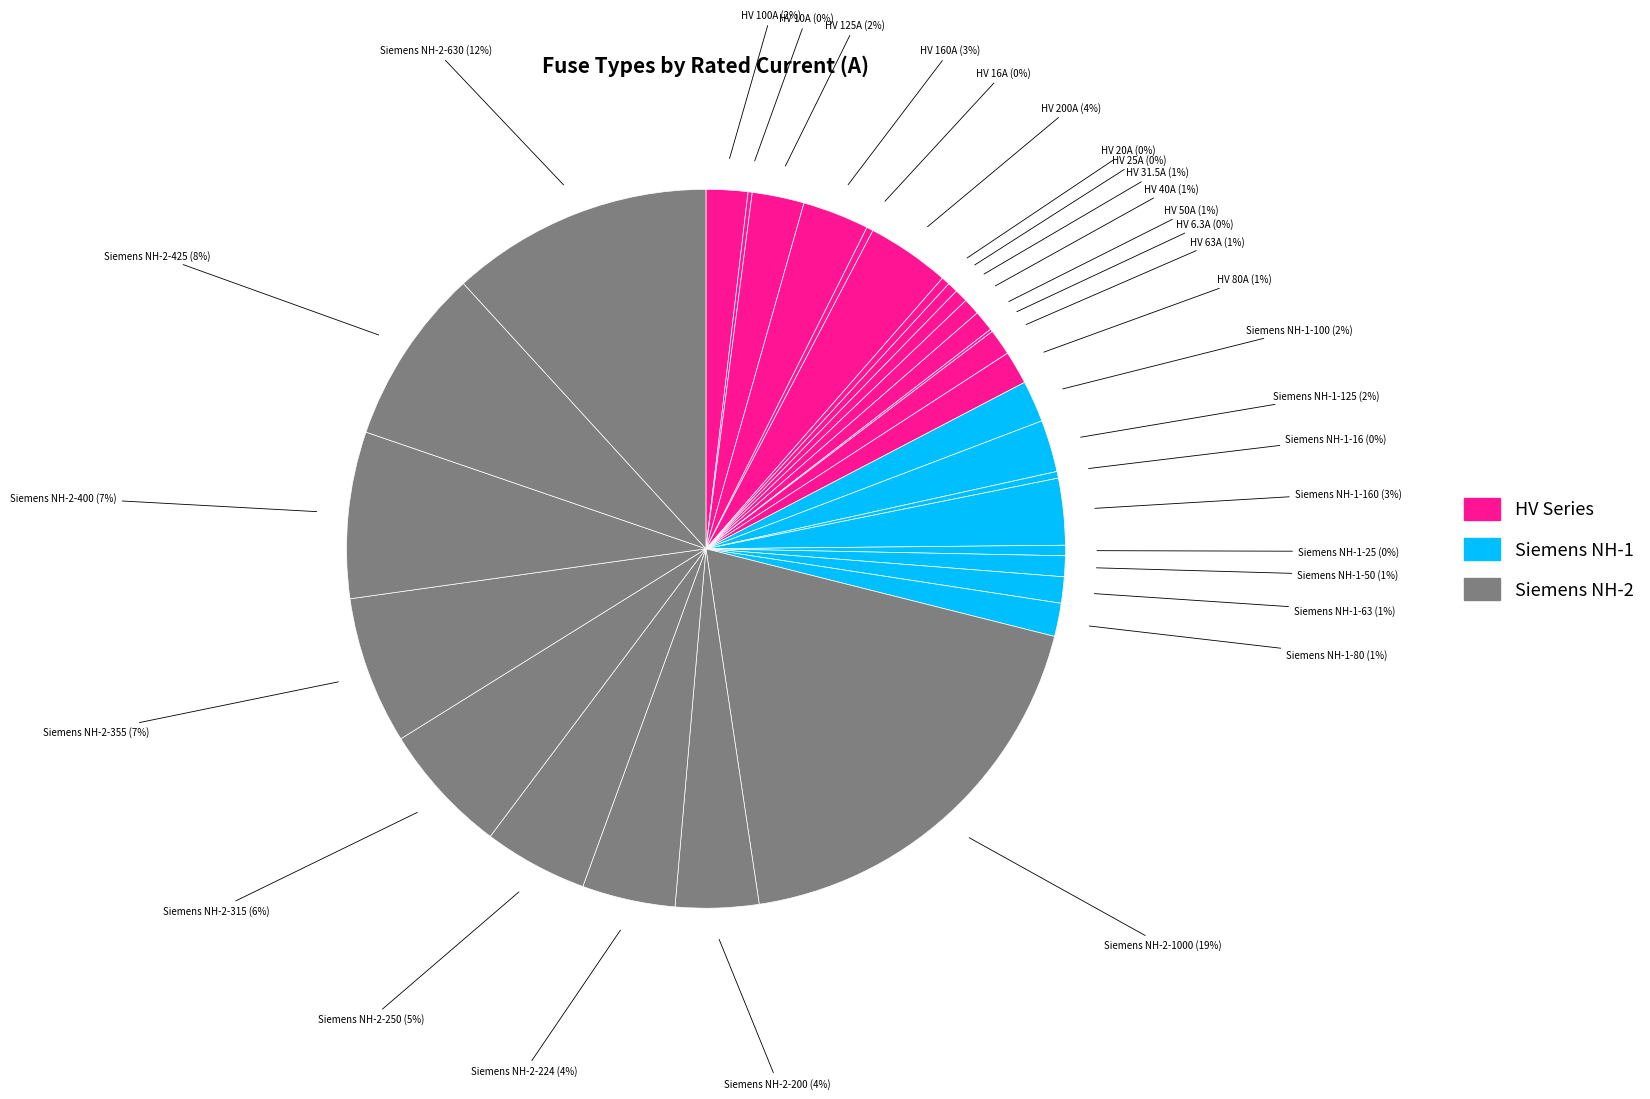

To the nearest percent, what is the average slice percentage?

3%